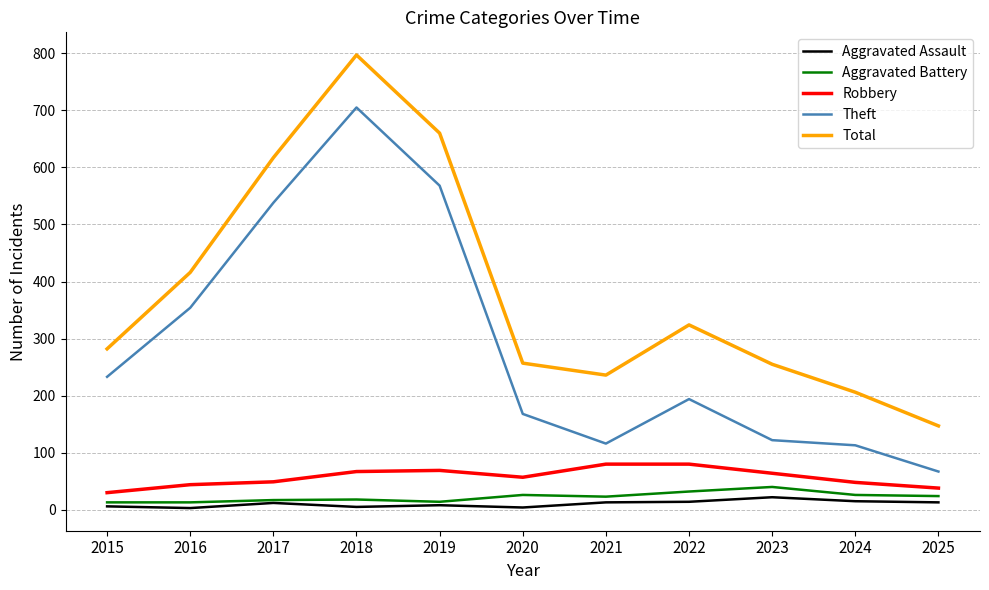

What is the highest value of the Aggravated Battery series?

40